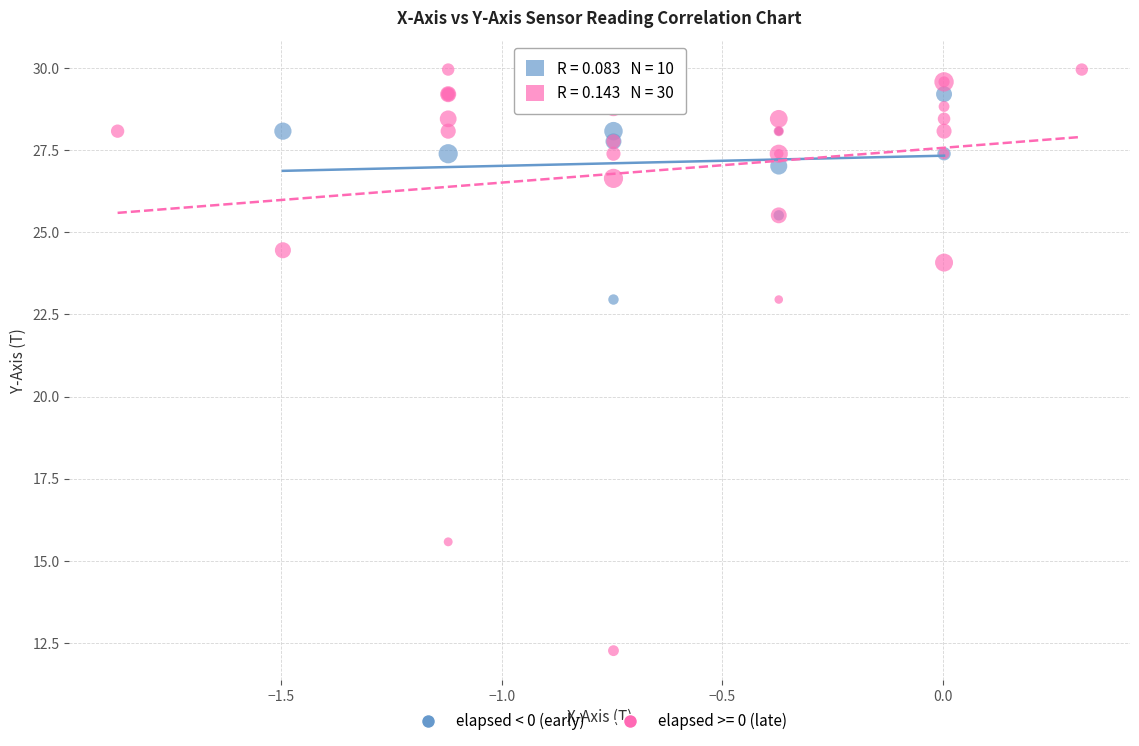

Which series has the largest Y range (max minus min)?

elapsed >= 0 (late)